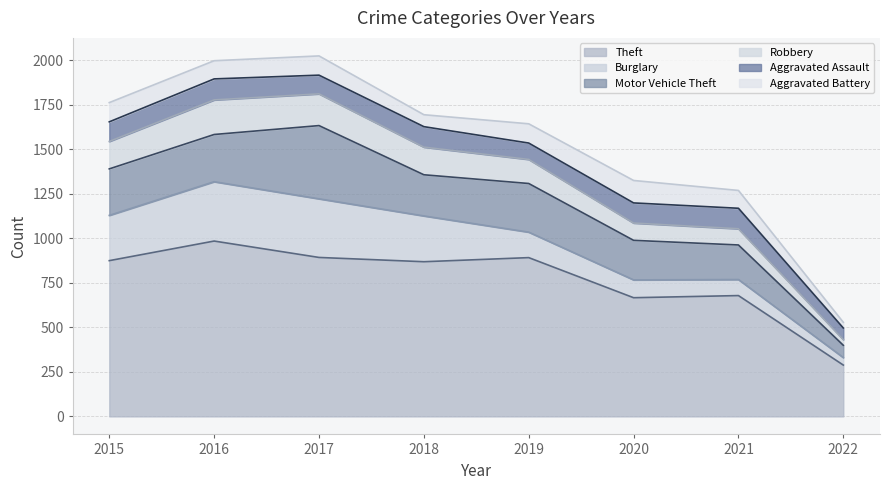

Reading left to right, what are all the values shown in this chart?

Theft: 874	984	892	868	891	666	678	288
Burglary: 254	333	329	257	143	100	90	42
Motor Vehicle Theft: 261	265	411	231	273	222	194	69
Robbery: 154	194	178	155	135	97	91	32
Aggravated Assault: 110	118	105	115	92	113	115	65
Aggravated Battery: 108	102	108	67	108	126	100	32